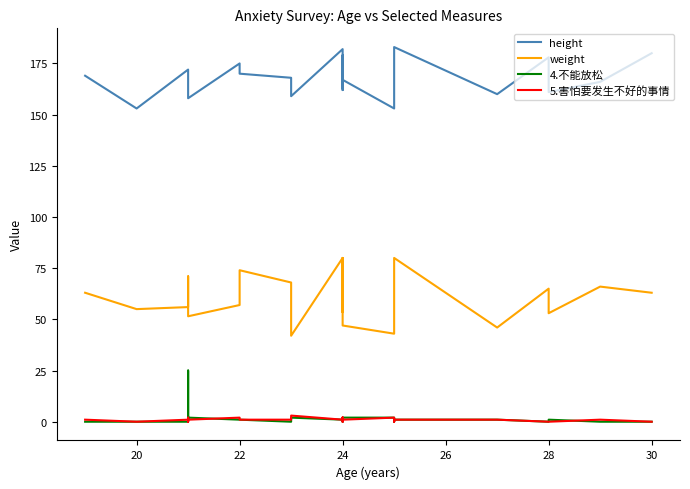

Which series has the largest total across all categories?

height